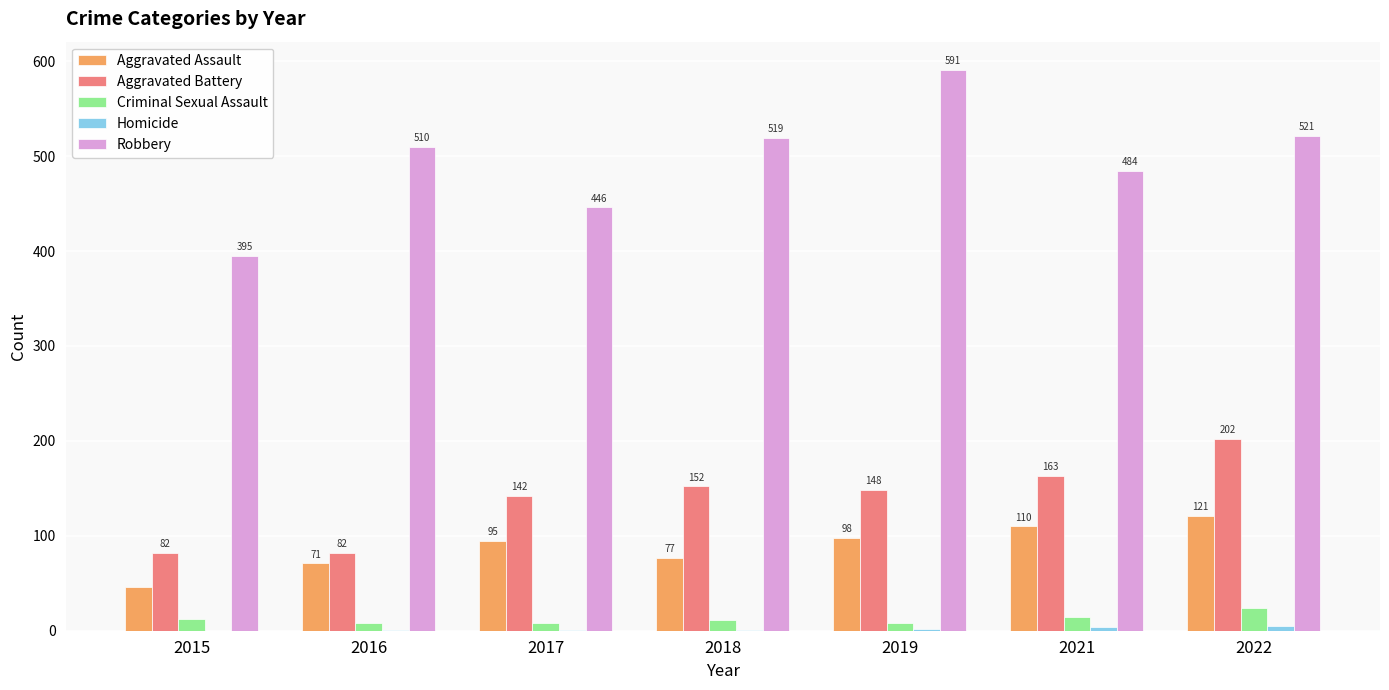

Which series changed the most between 2017 and 2018?

Robbery